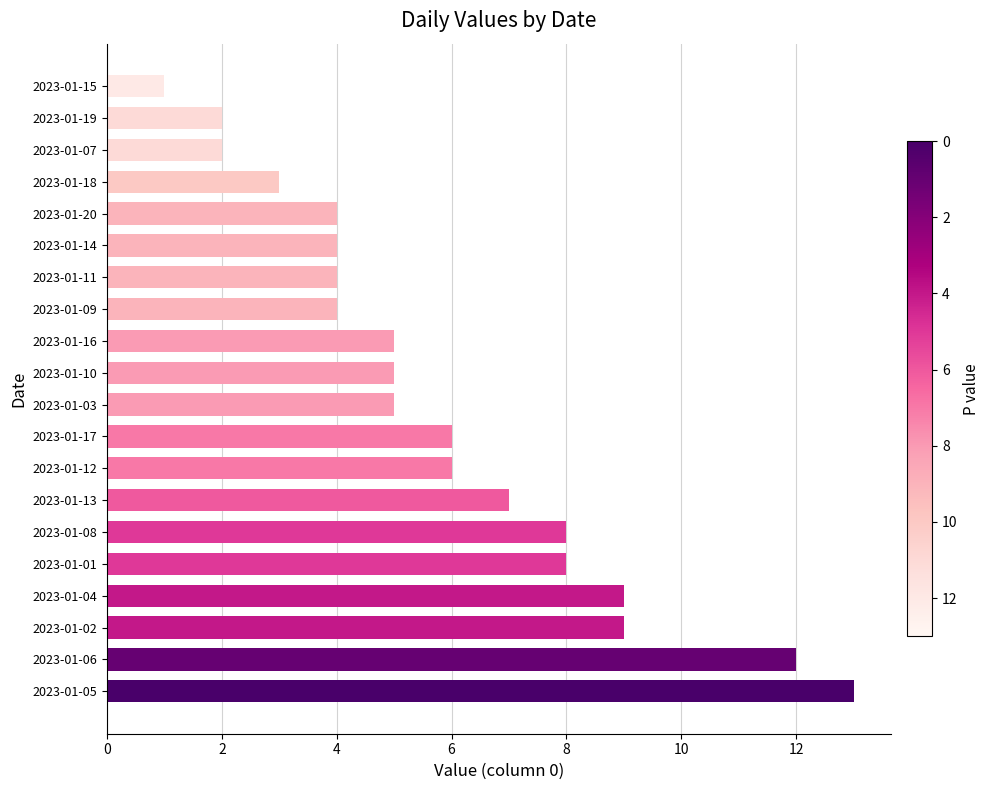

Which has a higher value, 2023-01-19 or 2023-01-06?

2023-01-06